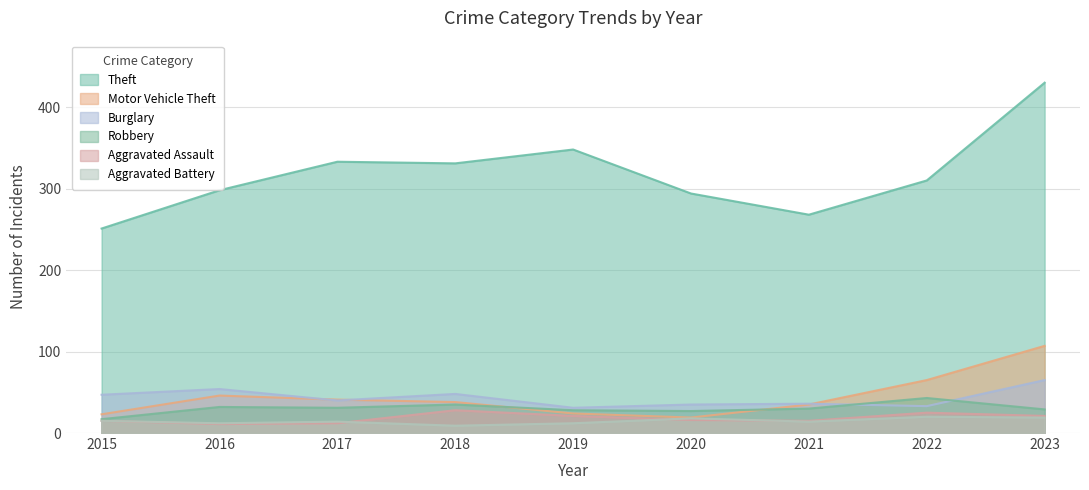

Reading left to right, list all the values displayed in this chart.

Theft: 251	298	333	331	348	294	268	310	430
Motor Vehicle Theft: 23	46	41	38	24	19	35	65	107
Burglary: 47	54	40	48	31	35	36	33	65
Robbery: 17	32	31	35	28	27	30	43	29
Aggravated Assault: 15	11	12	28	21	16	15	25	21
Aggravated Battery: 15	12	14	9	12	18	14	20	19